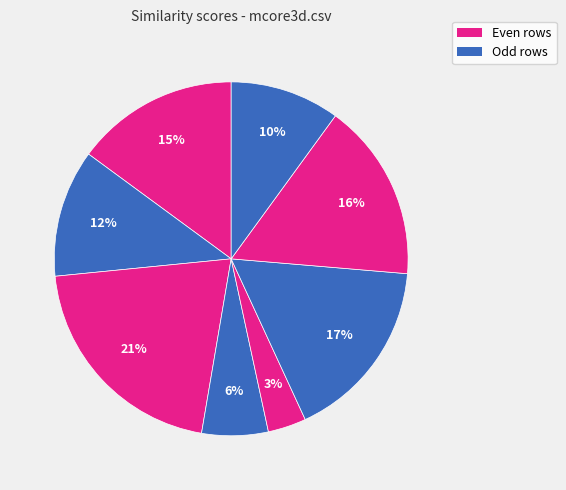

Does any single category account for the majority?

No